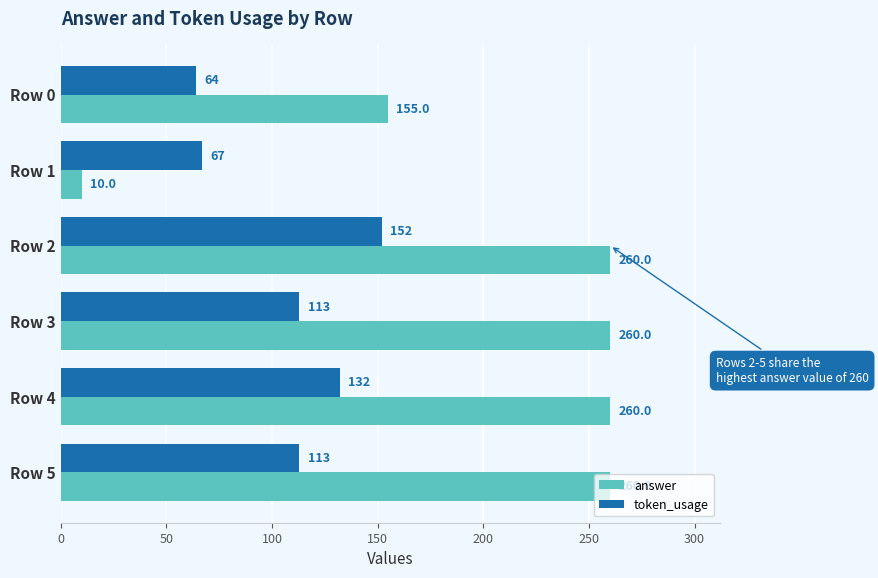

What is the greatest value displayed?

260